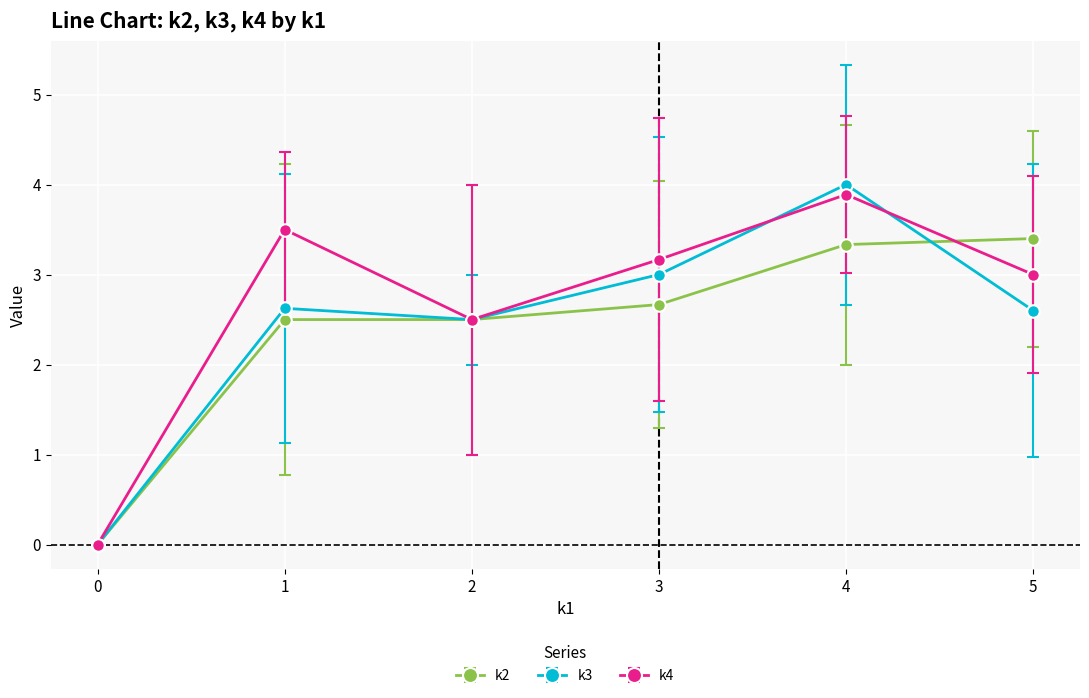

Between 4 and 5, which series saw the biggest shift?

k3